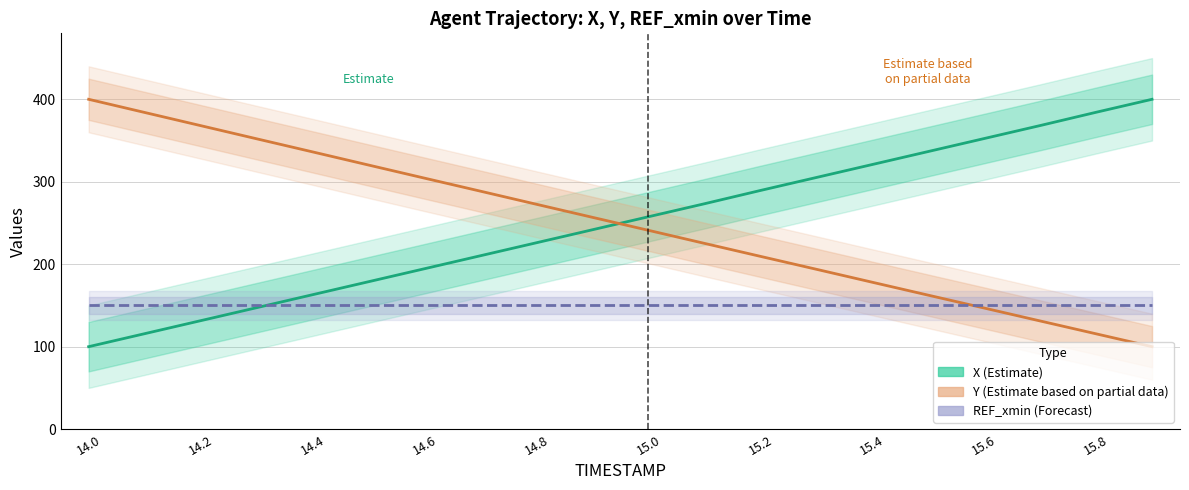

The value of REF_xmin (normalized) at 15.0 is 257.1. True or false?

False